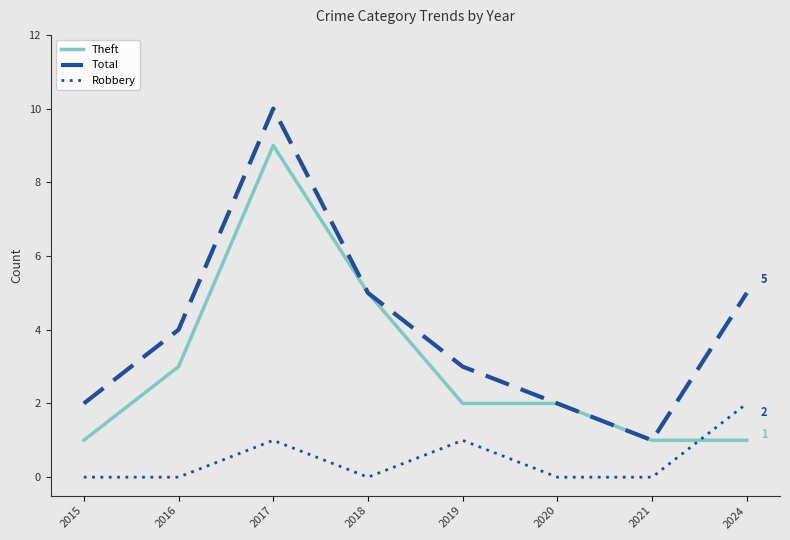

Rank the series at 2018 from lowest to highest value.

Robbery, Theft, Total